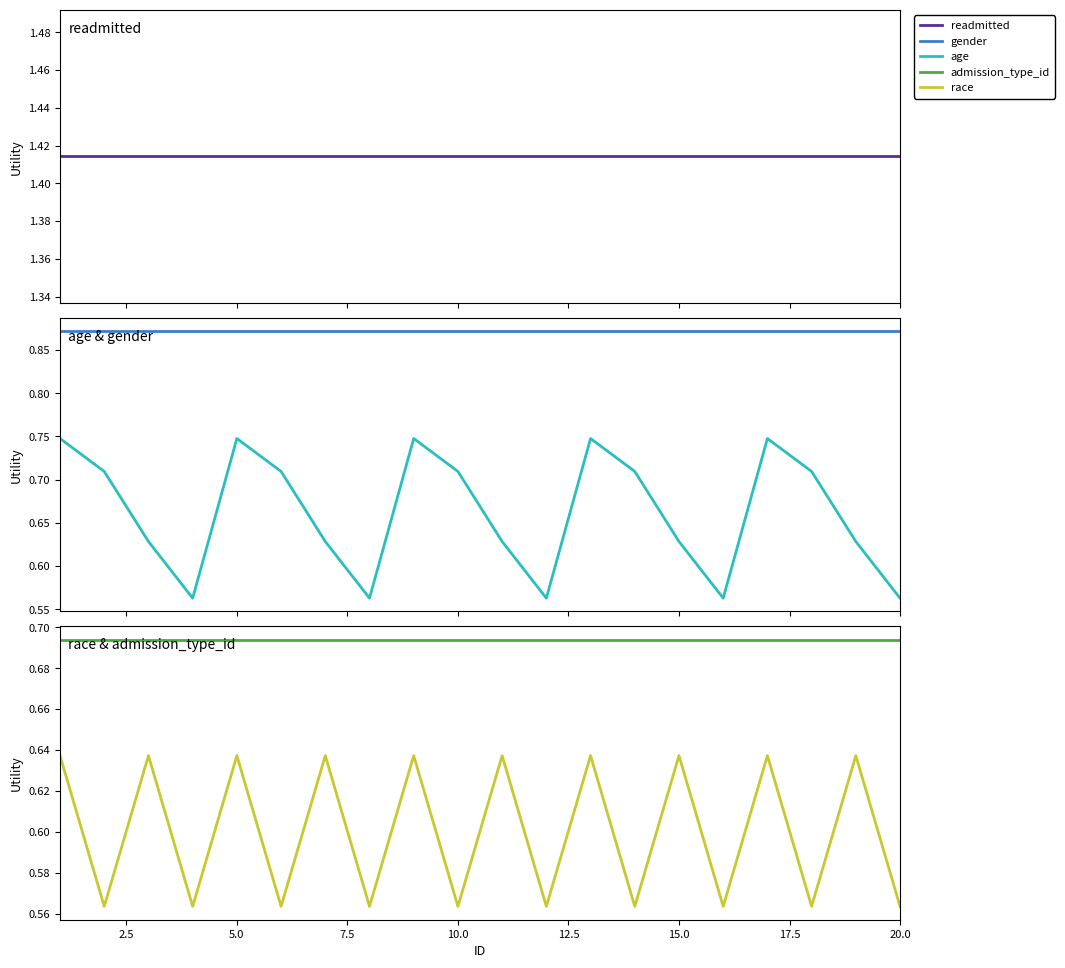

In age, how many points are higher than both neighbors (excluding endpoints)?

4